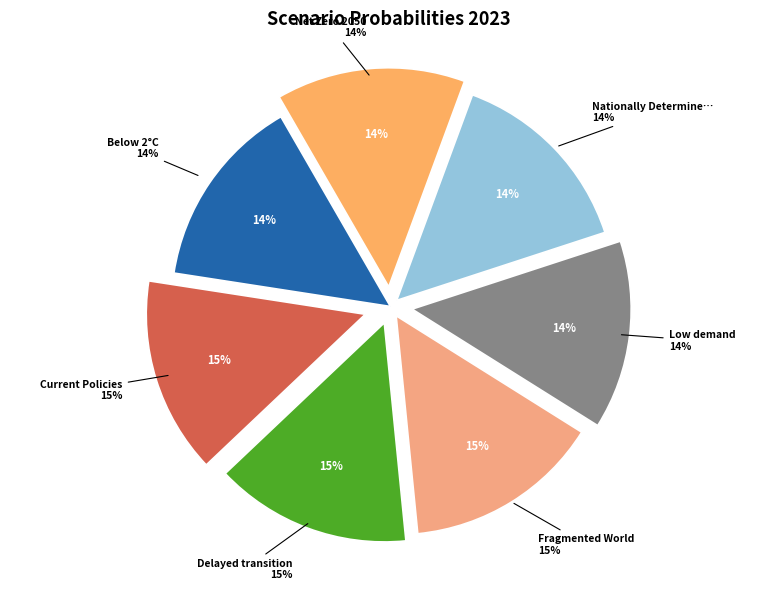

Does Fragmented World represent more than half of the total?

No